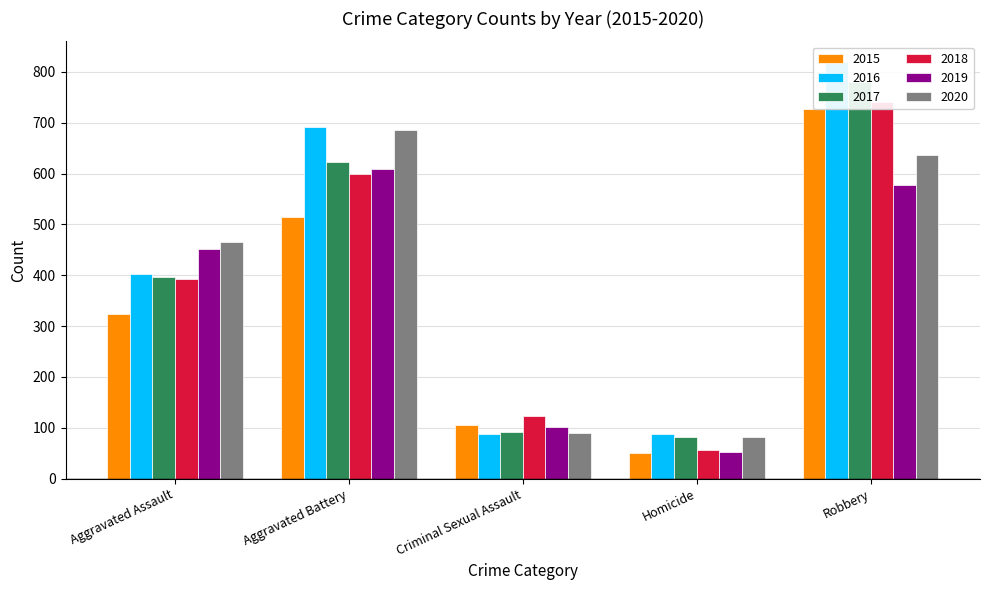

Which category has the highest value in the 2017 series?

Robbery